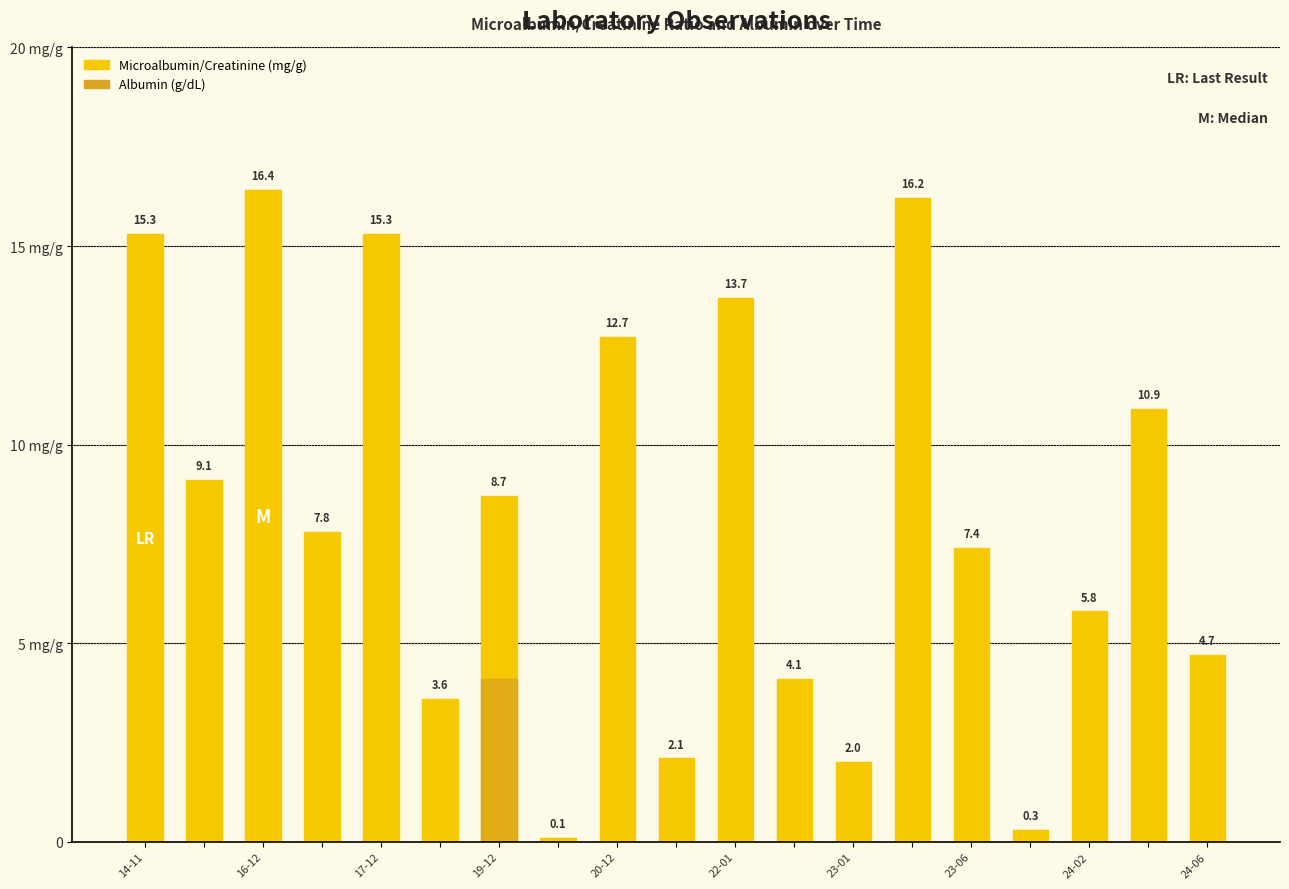

The value at 16-12 is 4.2. True or false?

False